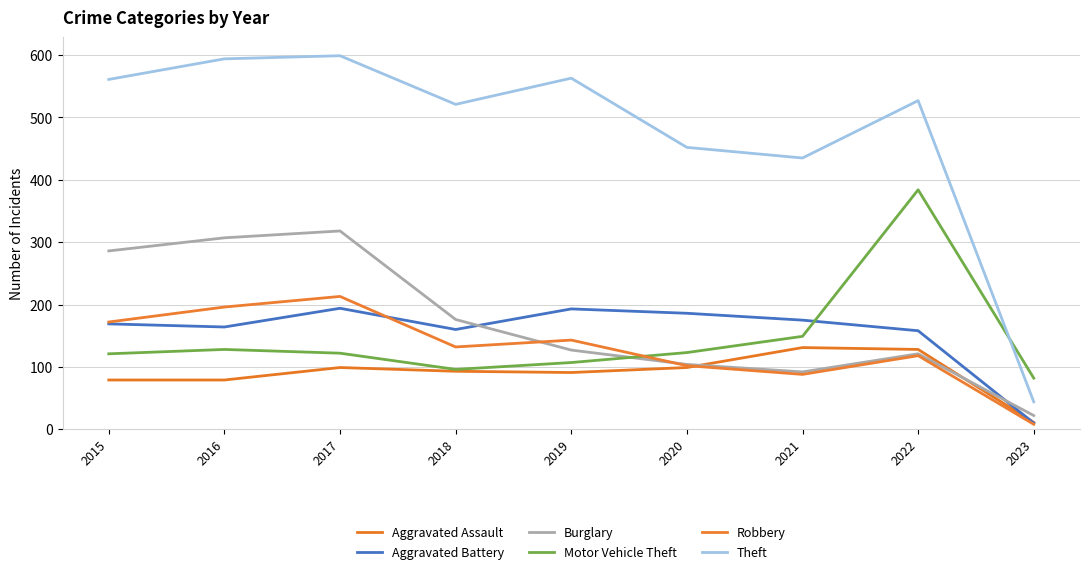

At which category does the chart reach its minimum across all series?

2023